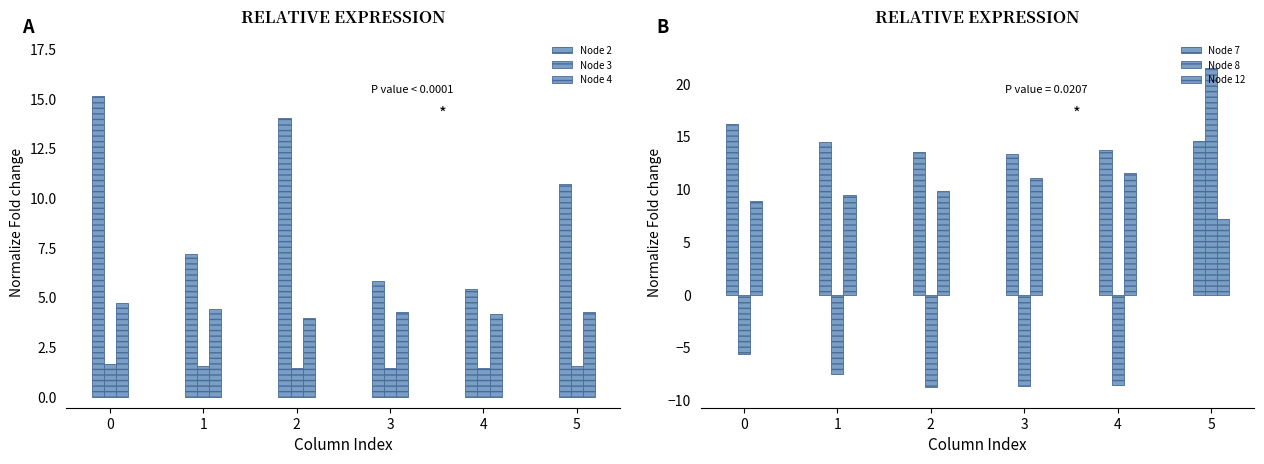

Reading left to right, what are all the values shown in this chart?

Node 2: 15.1	7.2	14.0	5.8	5.4	10.7
Node 3: 1.7	1.6	1.5	1.4	1.4	1.6
Node 4: 4.7	4.4	4.0	4.2	4.2	4.3
Node 7: 16.2	14.4	13.5	13.3	13.7	14.6
Node 8: -5.6	-7.5	-8.7	-8.7	-8.6	21.5
Node 12: 8.9	9.5	9.9	11.0	11.5	7.2